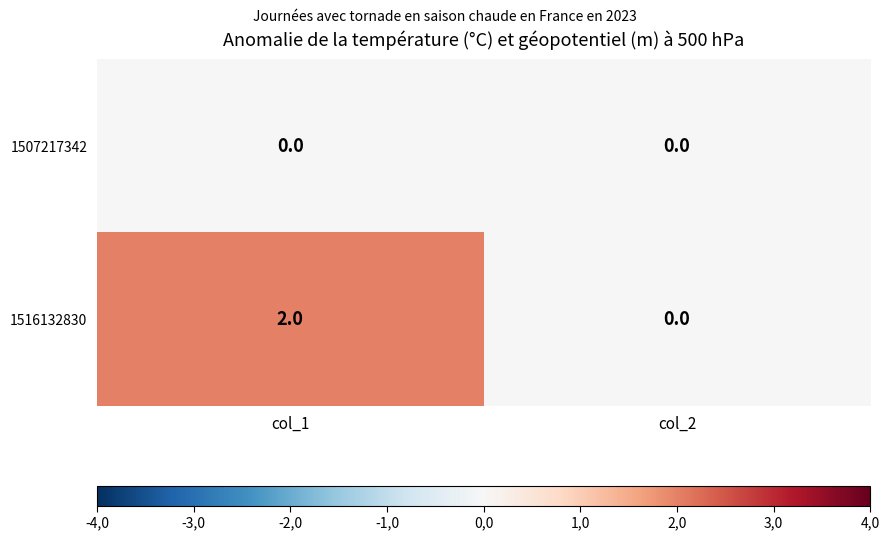

What is the maximum value shown in the chart?

2